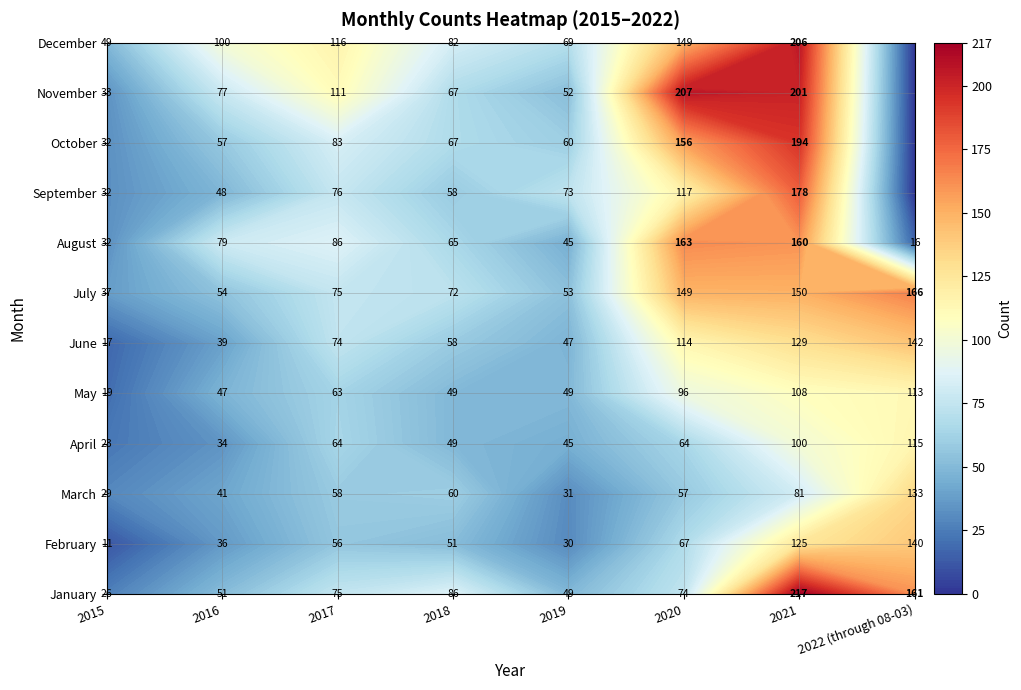

How many data points in February are above 56?

3